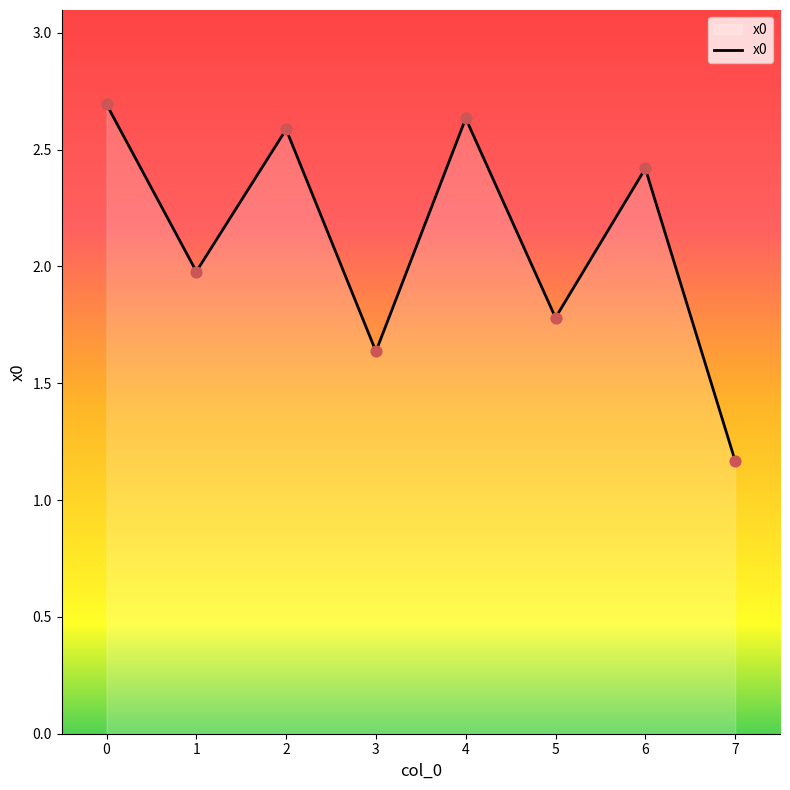

What is the change in value from 1 to 7?

-0.8